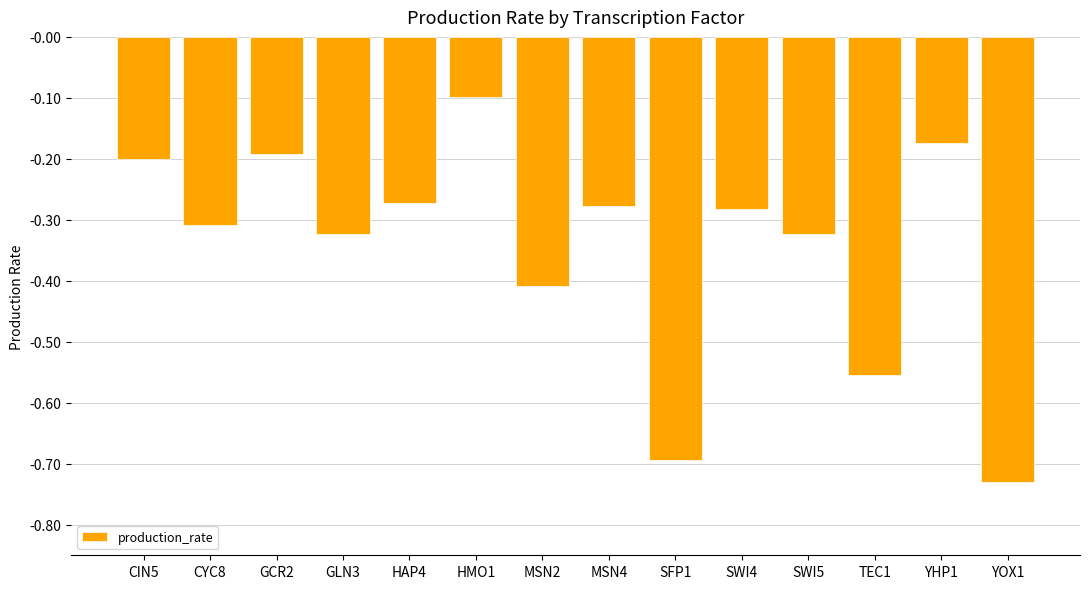

Where is the data nearest to the value 0?

HMO1